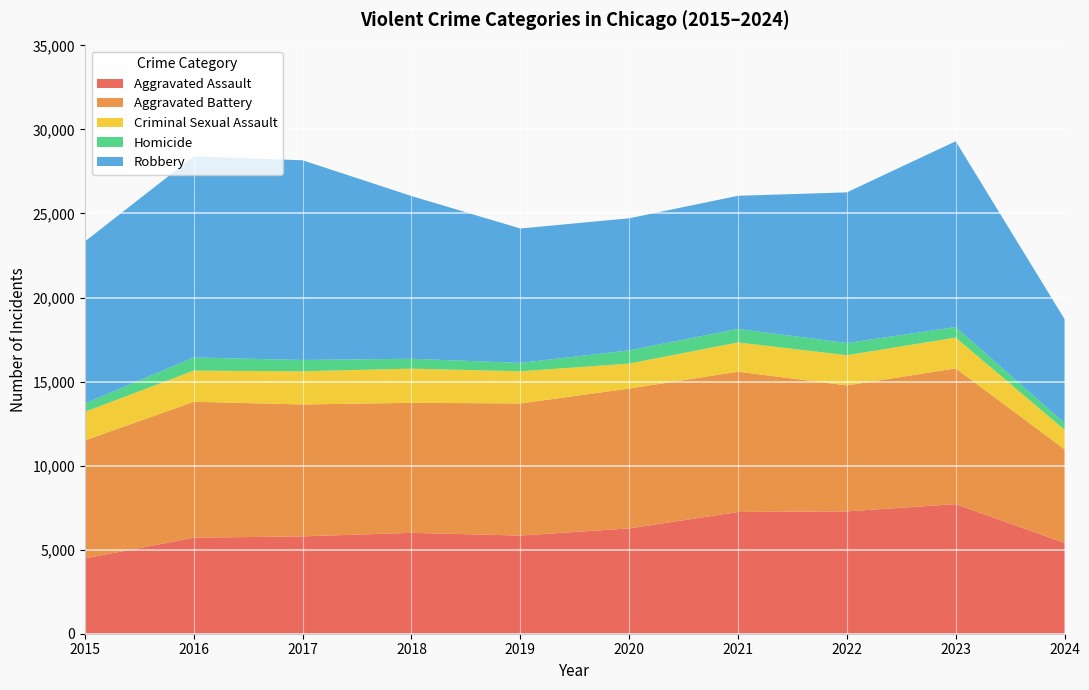

Reading left to right, list all the values displayed in this chart.

Aggravated Assault: 4480	5713	5793	6002	5841	6265	7242	7280	7710	5403
Aggravated Battery: 7019	8086	7845	7735	7858	8320	8347	7491	8077	5569
Criminal Sexual Assault: 1703	1851	1976	2033	1914	1487	1741	1799	1831	1160
Homicide: 496	786	672	588	499	787	804	724	626	399
Robbery: 9638	11960	11880	9681	7995	7855	7920	8963	11053	6184